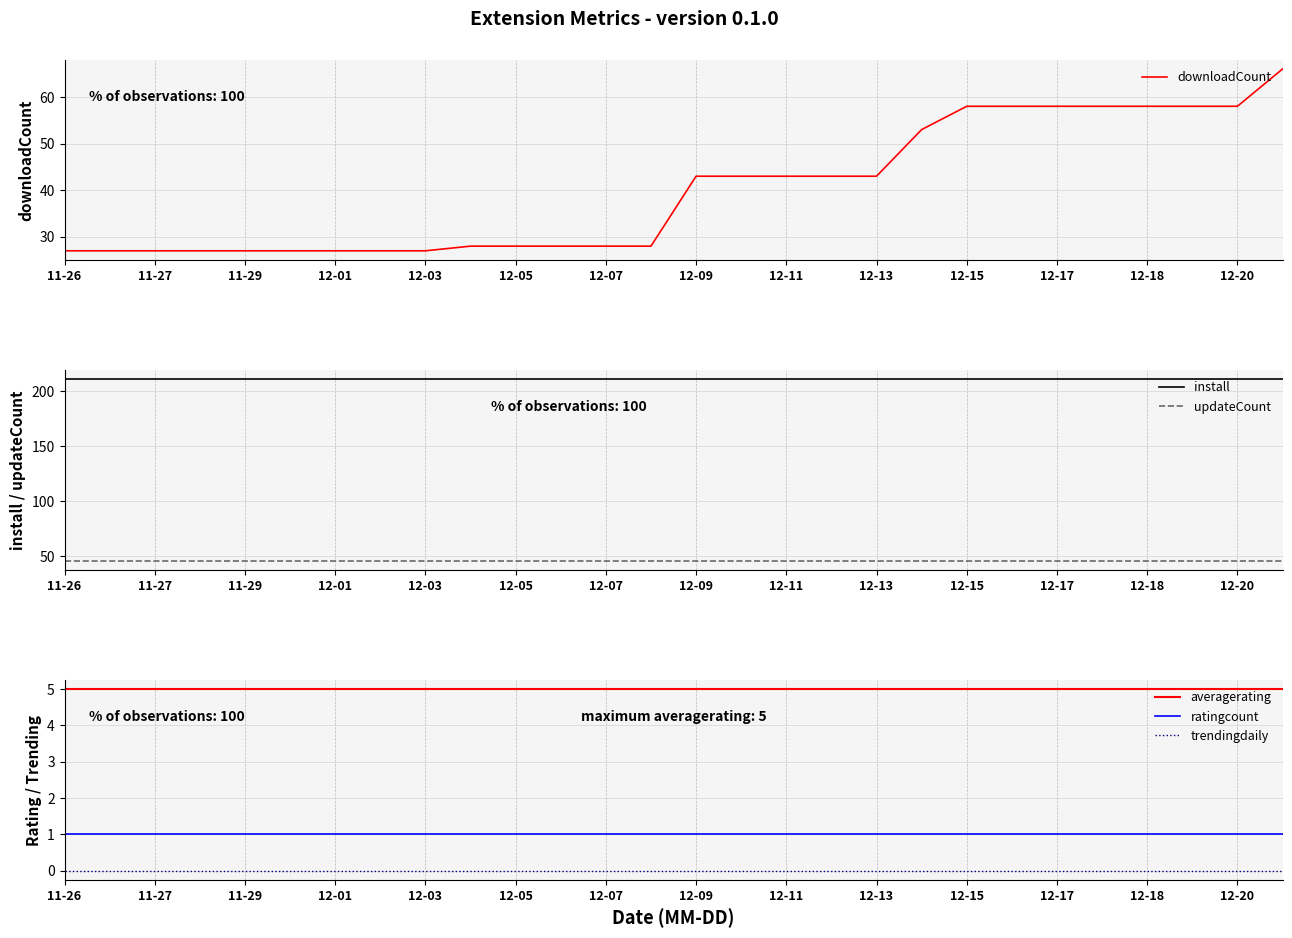

What is the maximum value for ratingcount?

1